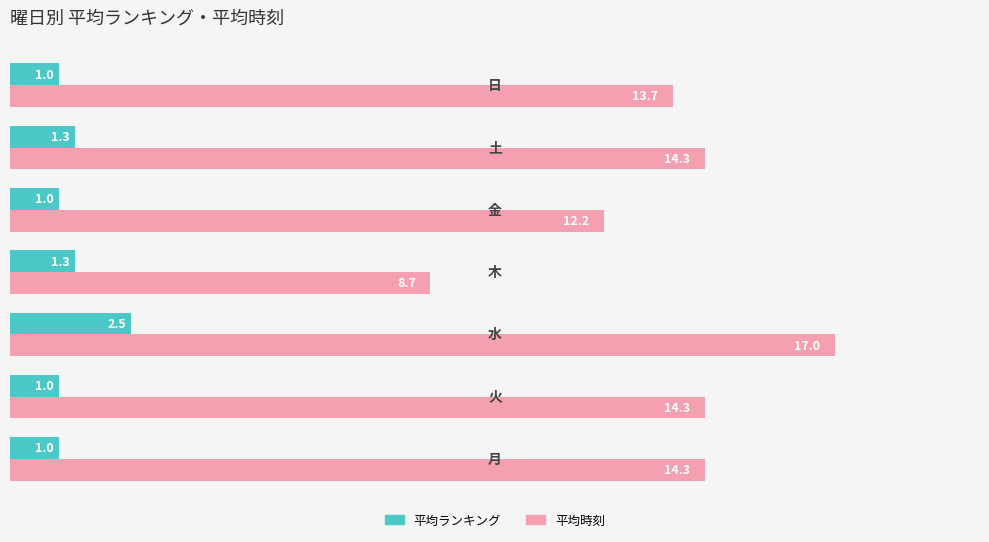

Where is 平均時刻 nearest to the value 12?

4